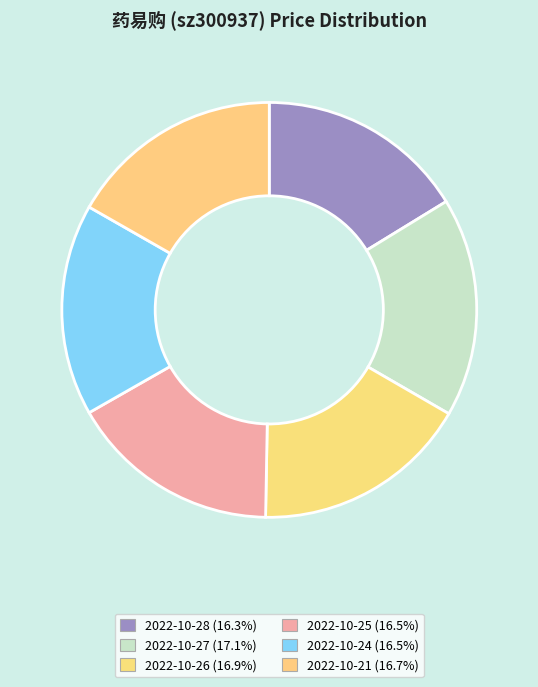

To the nearest percent, what portion does 2022-10-24 represent?

17%